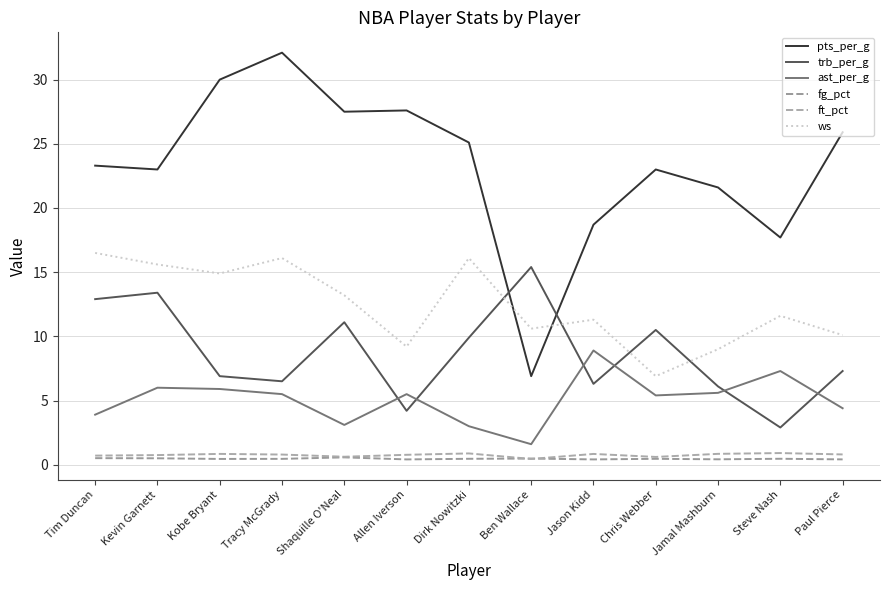

True or false: pts_per_g and ws cross at least once.

True